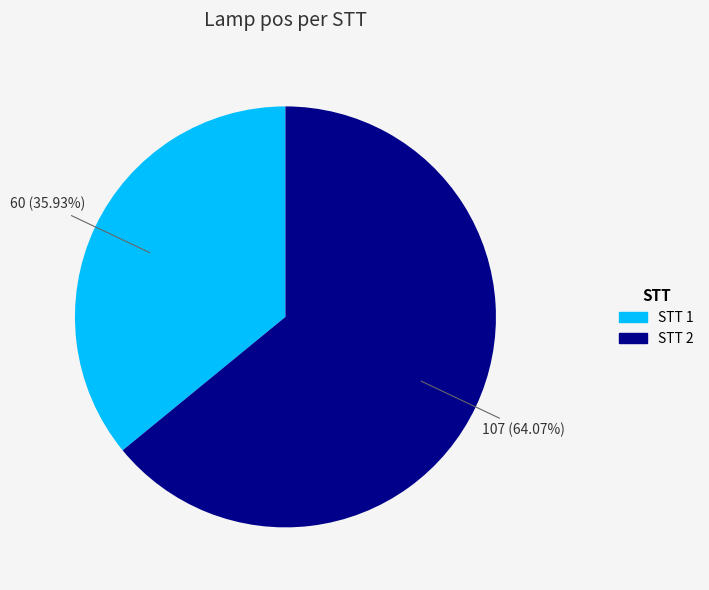

Is there any slice that represents more than half of the pie?

Yes